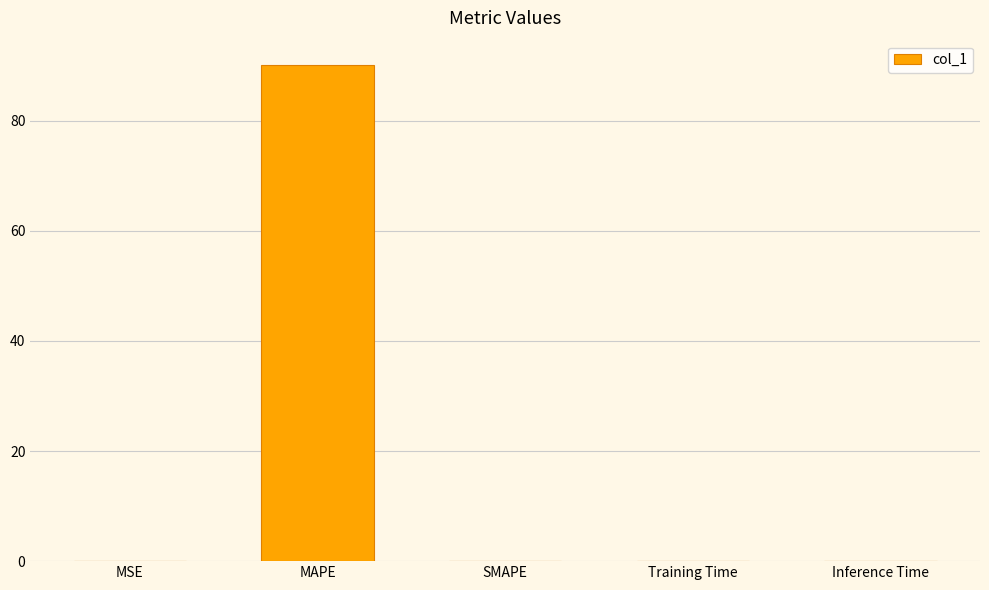

Which category has the highest value across all series?

MAPE